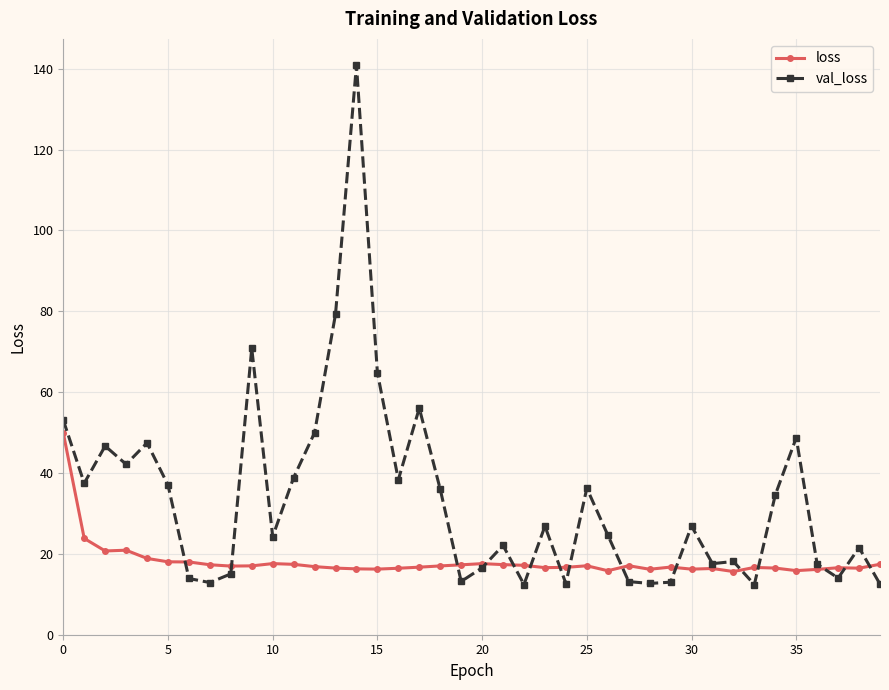

What is the smallest value displayed?

12.4